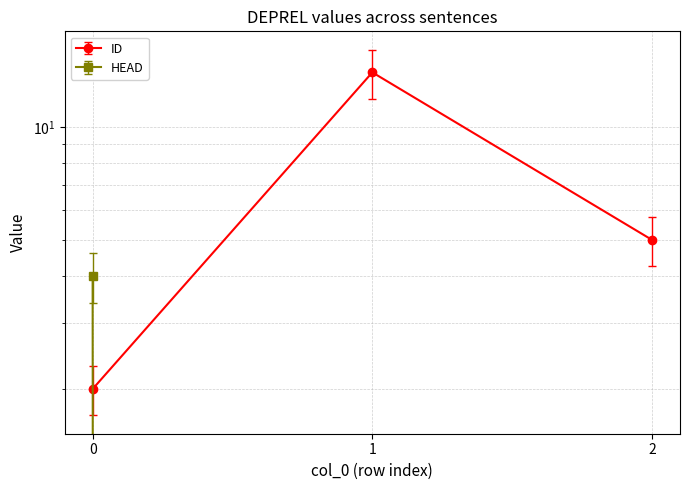

How many data points in ID are less than 5?

1